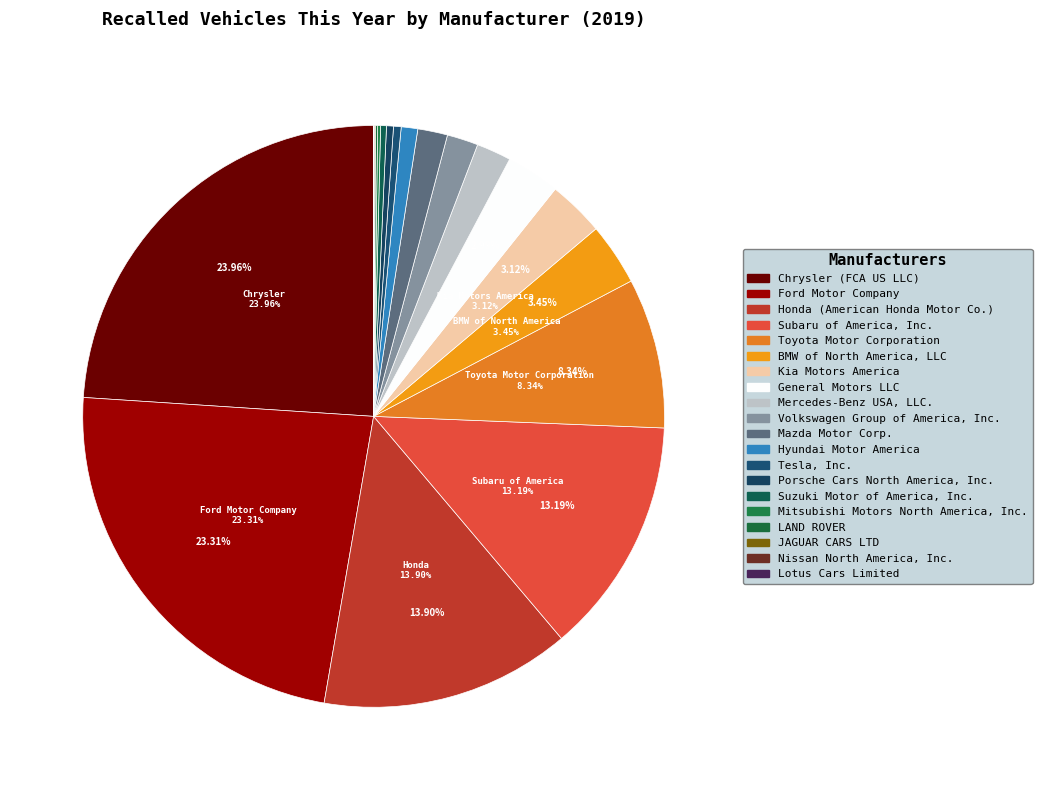

Which category has the biggest portion of the pie?

Chrysler (FCA US LLC)